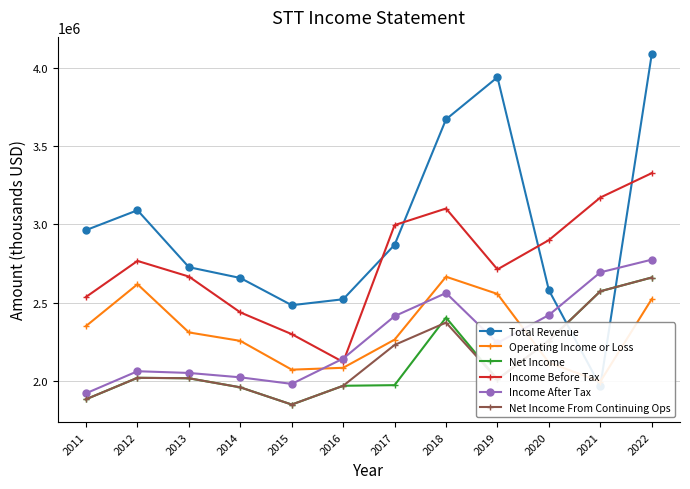

Rank the series at 2022 from highest to lowest value.

Total Revenue, Income Before Tax, Income After Tax, Net Income, Net Income From Continuing Ops, Operating Income or Loss